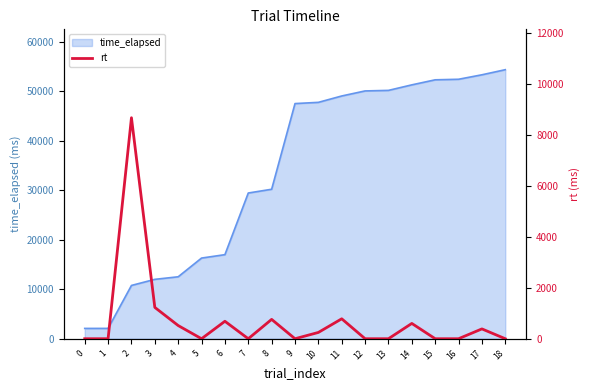

What is the sum of all values?

13895